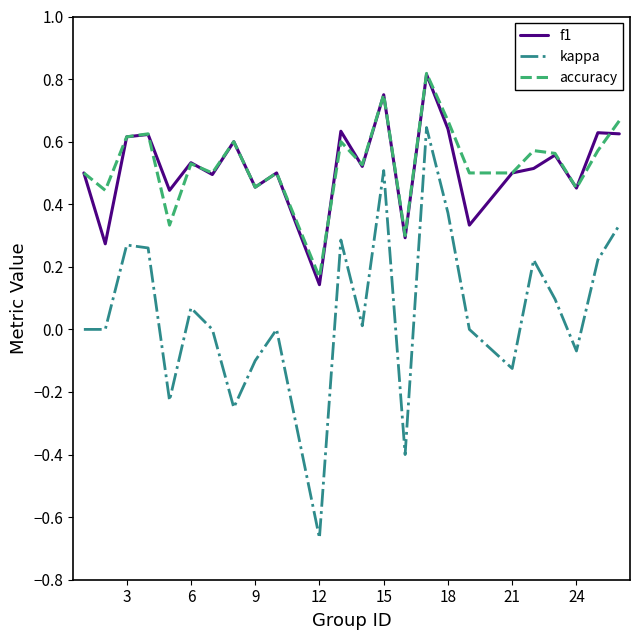

True or false: kappa and accuracy intersect in this chart.

False